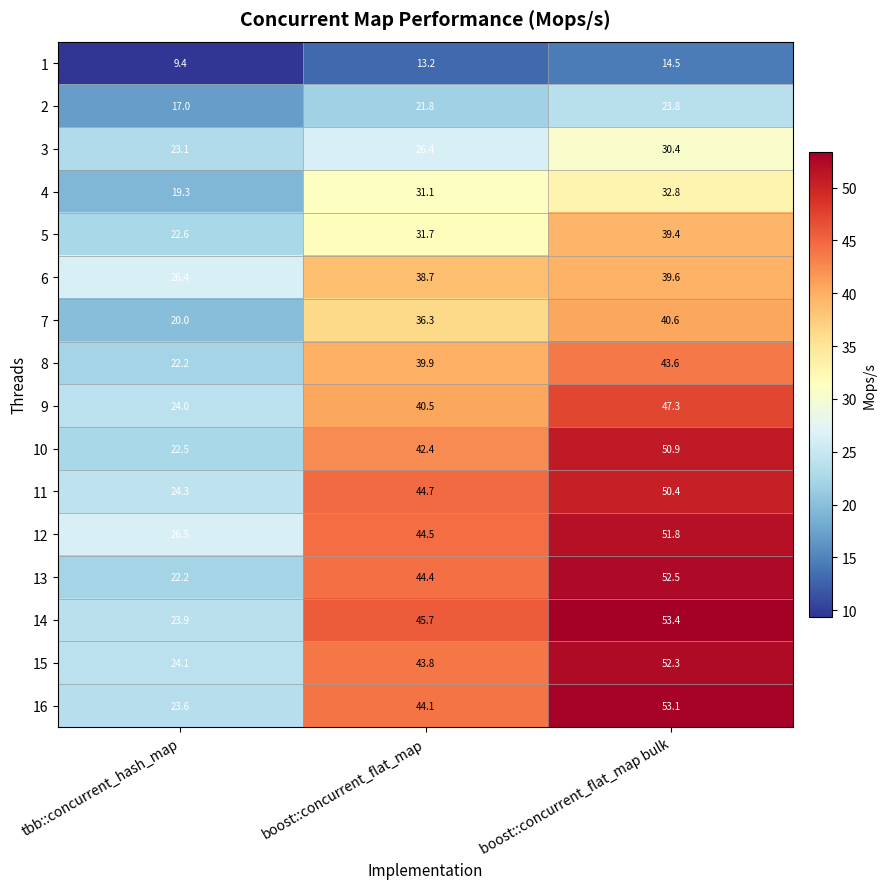

What is the spread (max minus min) of values at tbb::concurrent_hash_map?

17.1